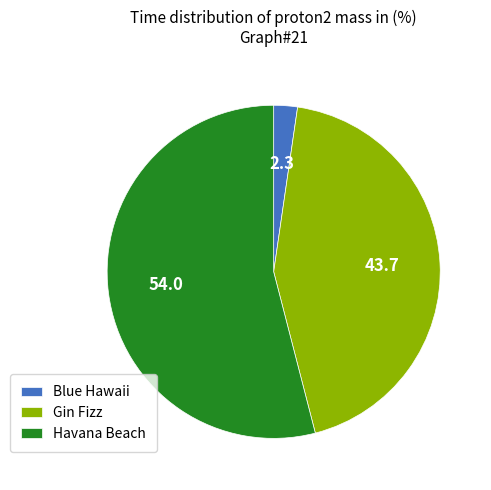

True or false: Gin Fizz accounts for 34% of the total.

False